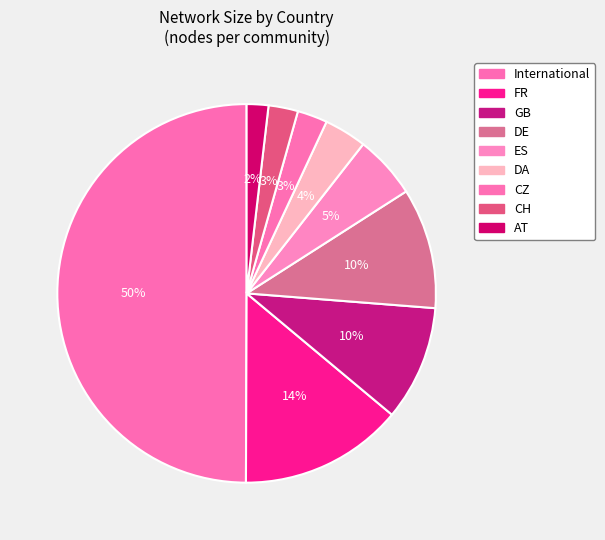

How many segments does this pie chart have?

9